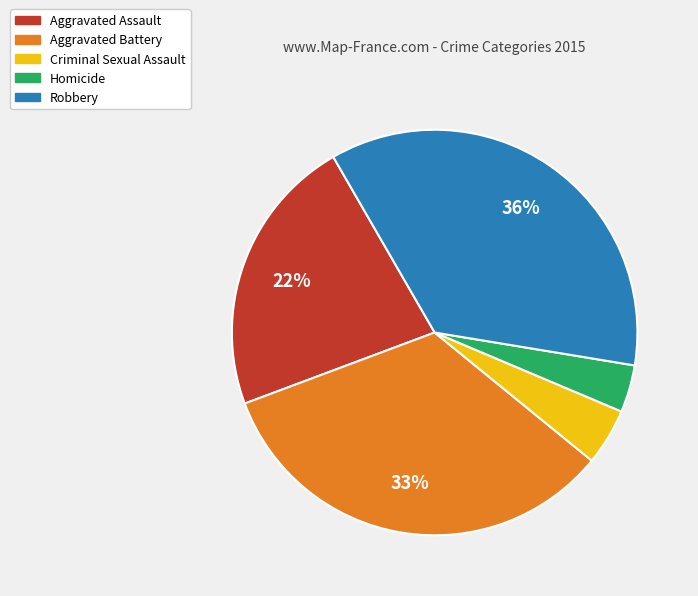

Which has a higher value, Aggravated Battery or Criminal Sexual Assault?

Aggravated Battery